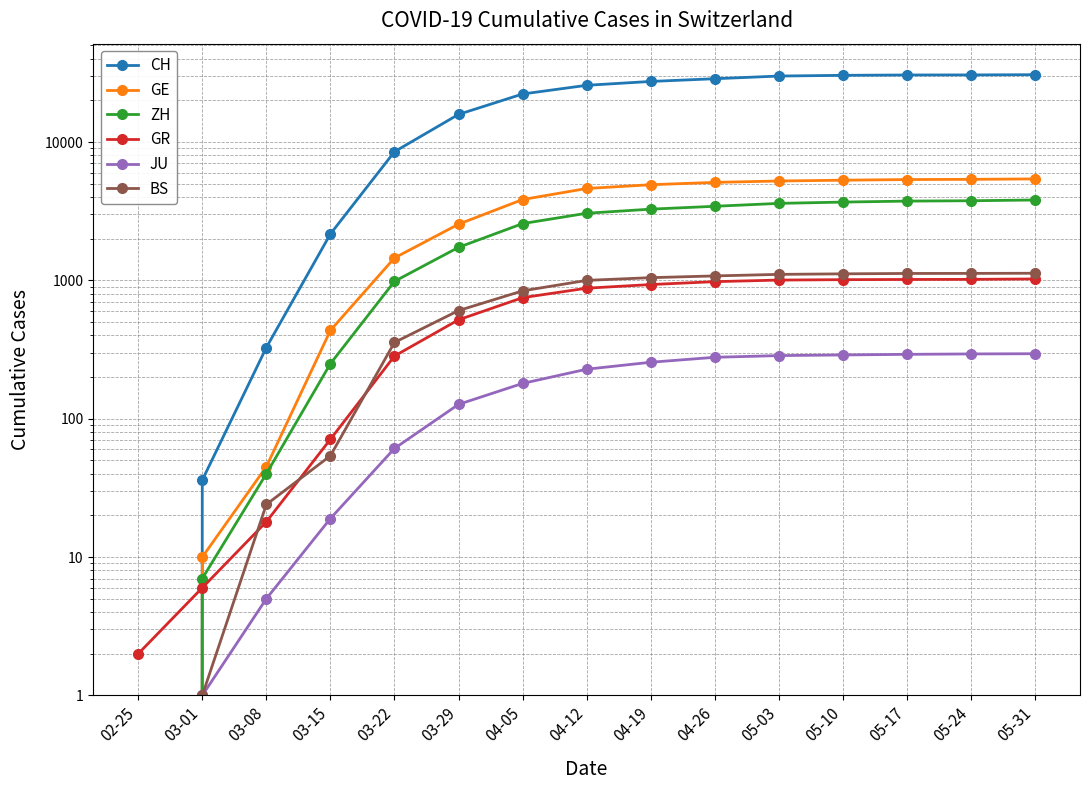

What is the average value of the CH series?

18863